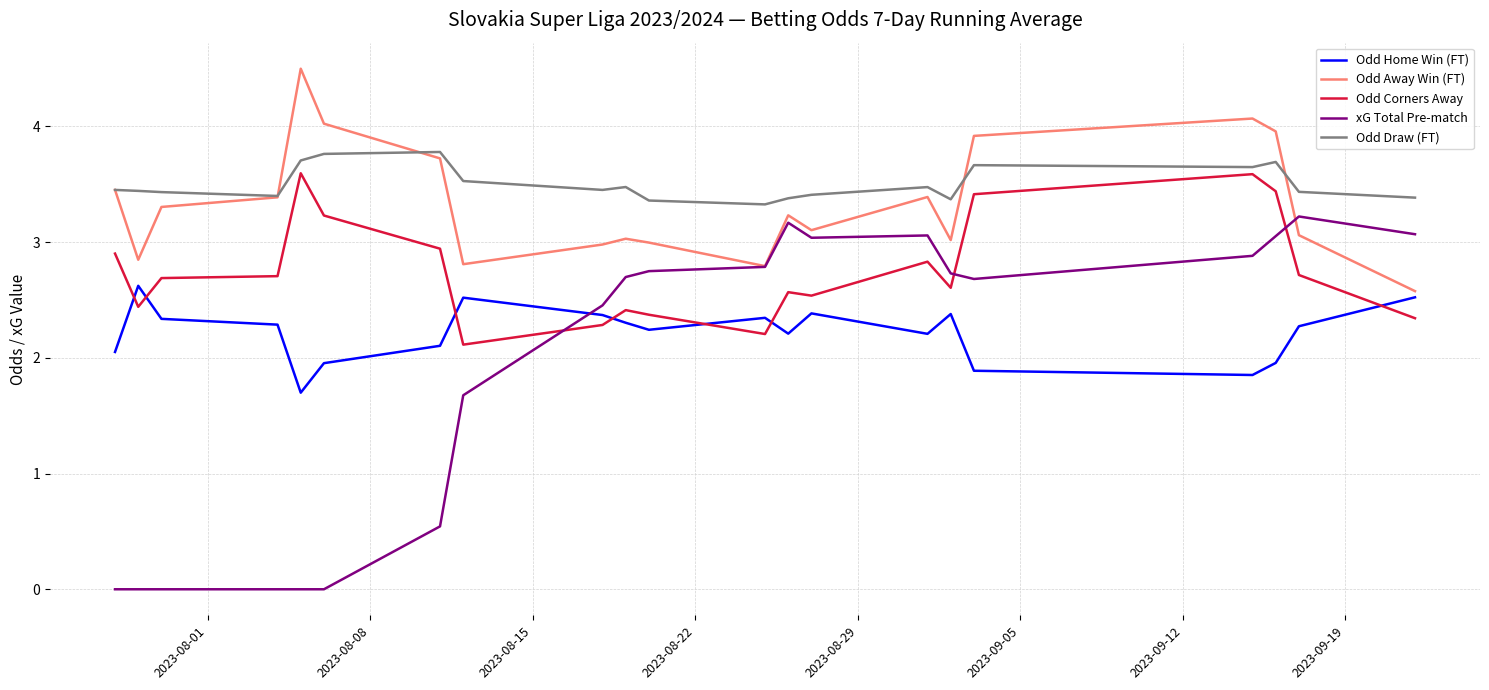

True or false: Odd Corners Away and Odd Away Win (FT) intersect in this chart.

False